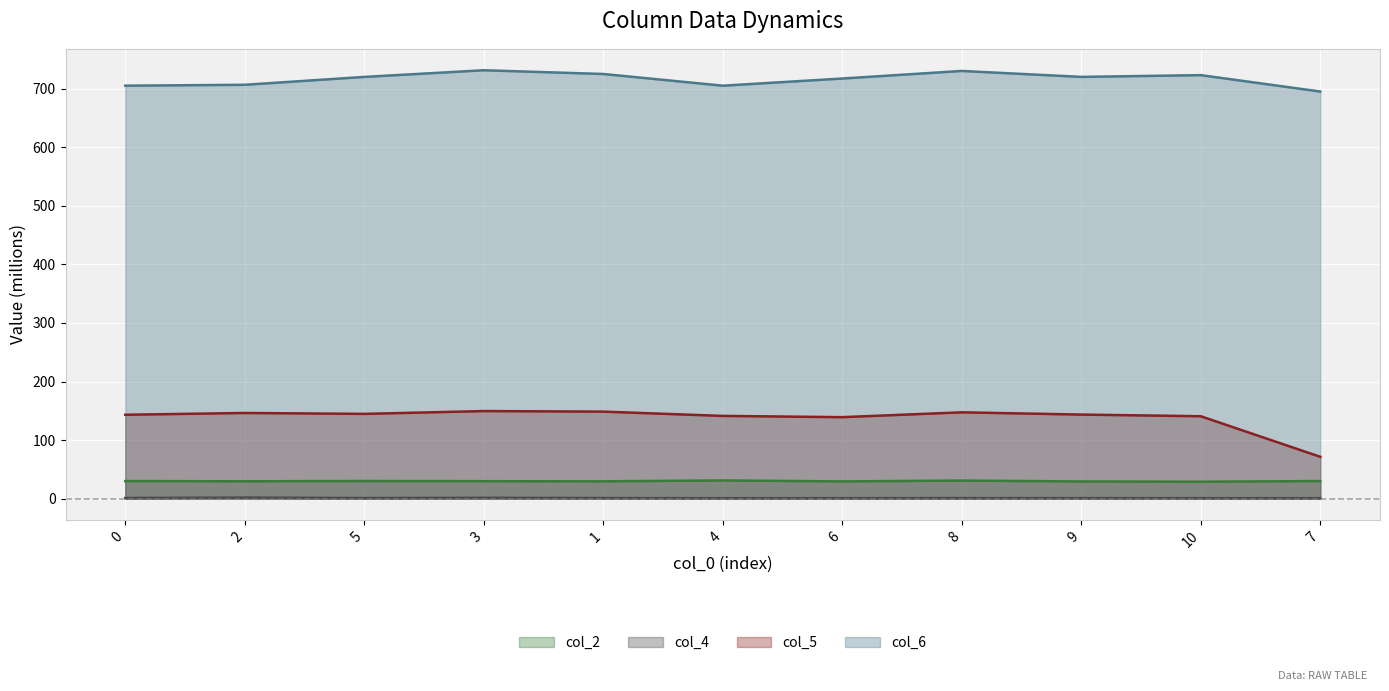

How many categories are shown in the chart?

11